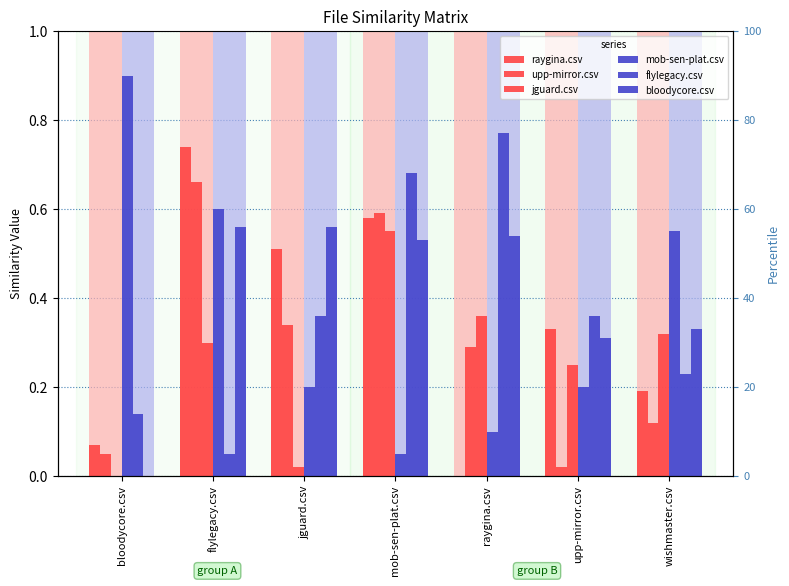

How many series are shown in this chart?

6